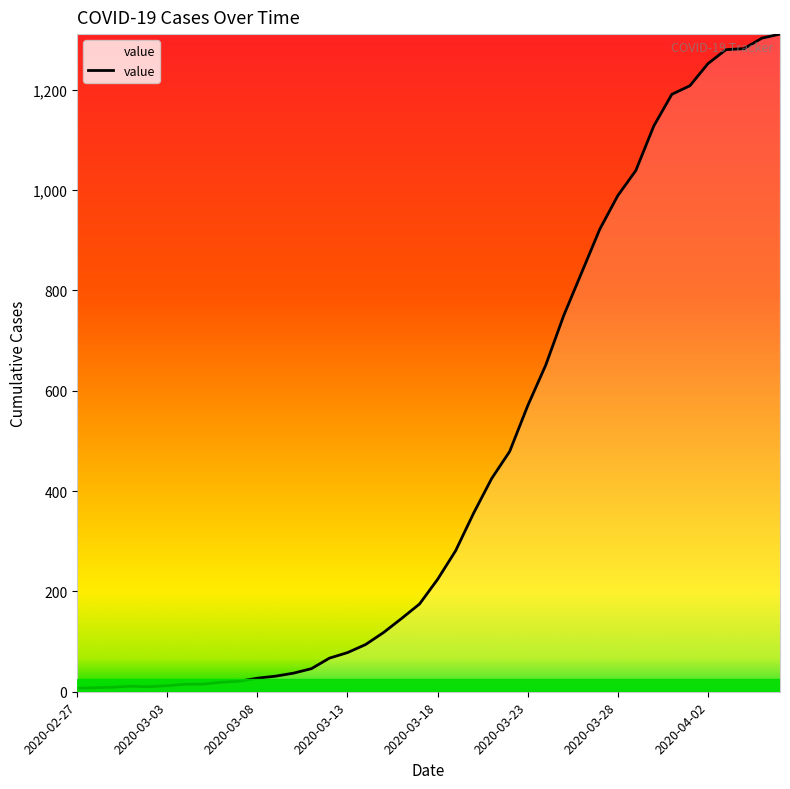

What is the greatest value displayed?

1311